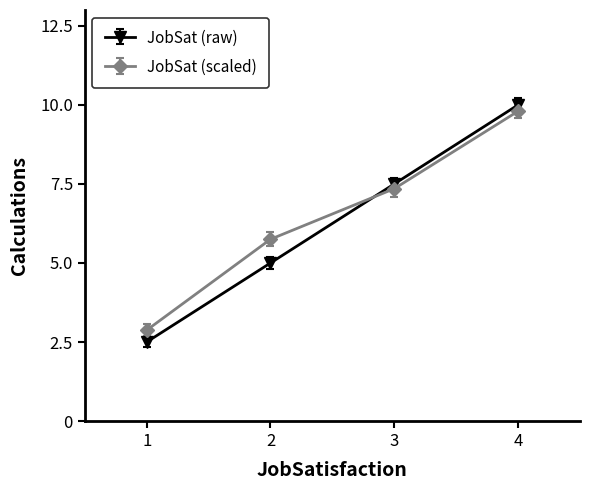

List the labels in order of JobSat (raw) value, smallest first.

1, 2, 3, 4